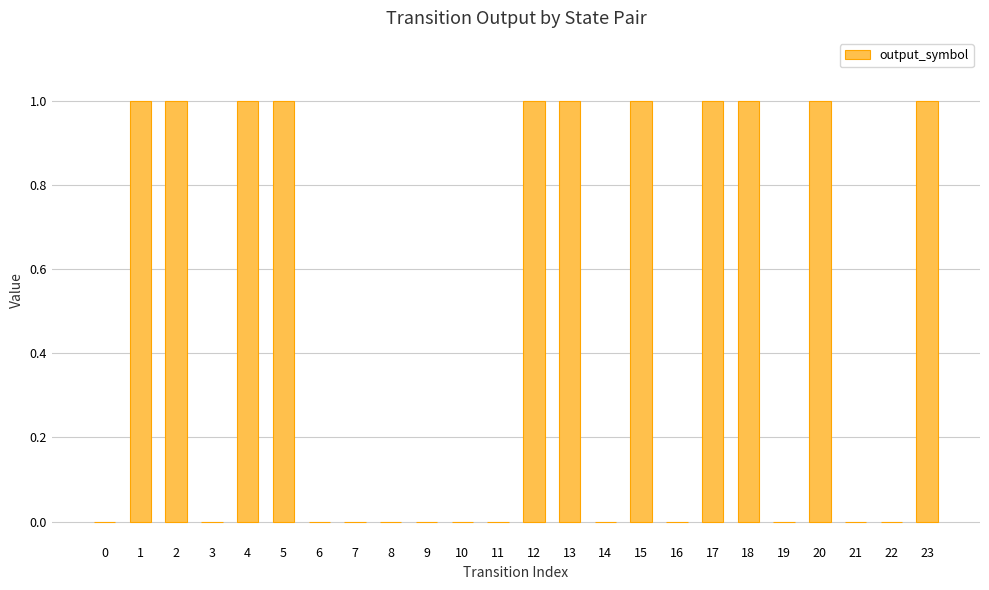

Approximately how many times larger is the value at 2 compared to 15?

1.0